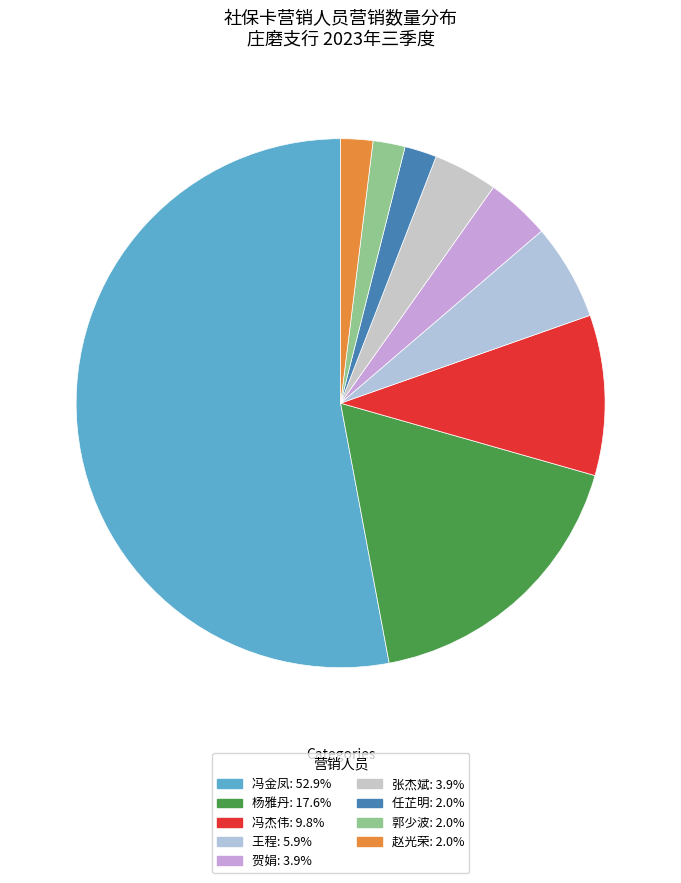

Between 张杰斌 and 郭少波, which is larger?

张杰斌